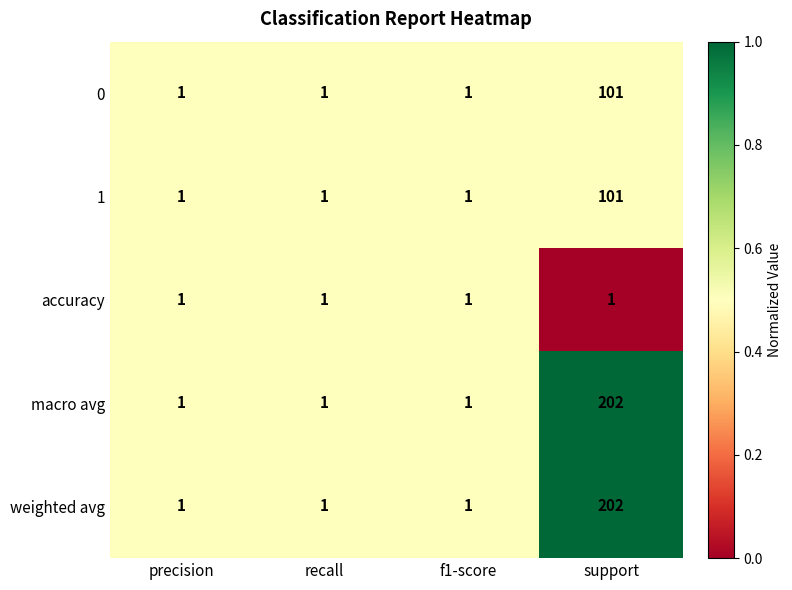

Count the 1 values in the range 1 to 101.

4